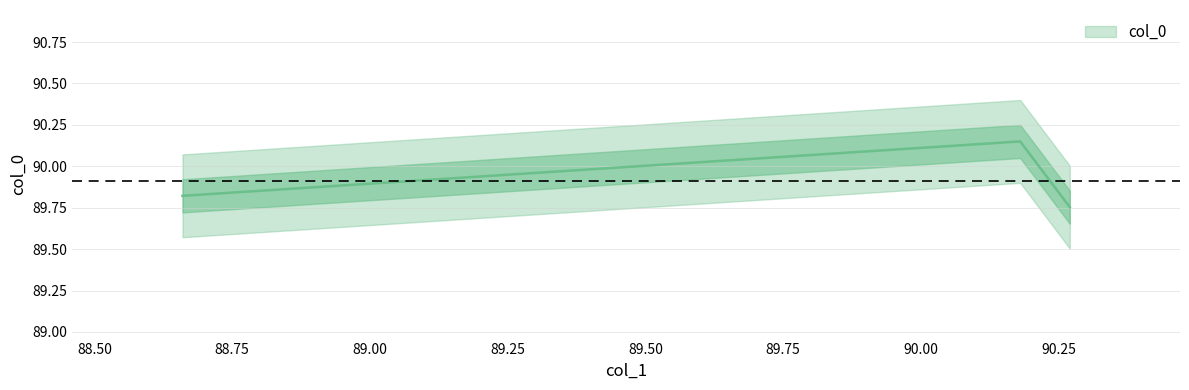

How many lines are shown in the chart?

1